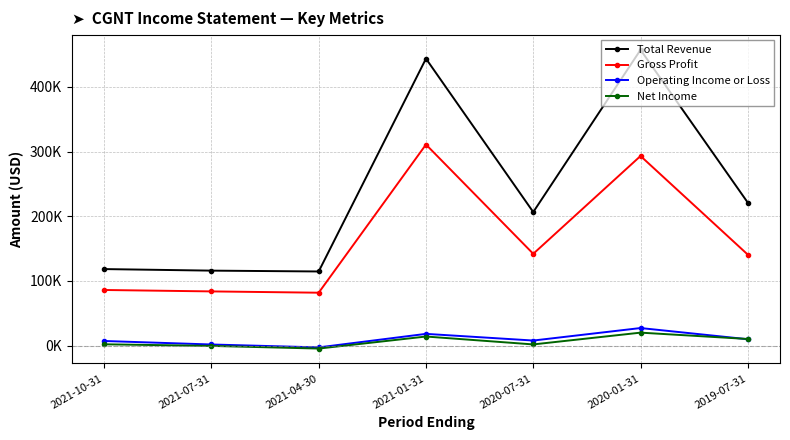

What are all the series names shown in the legend?

Total Revenue, Gross Profit, Operating Income or Loss, Net Income